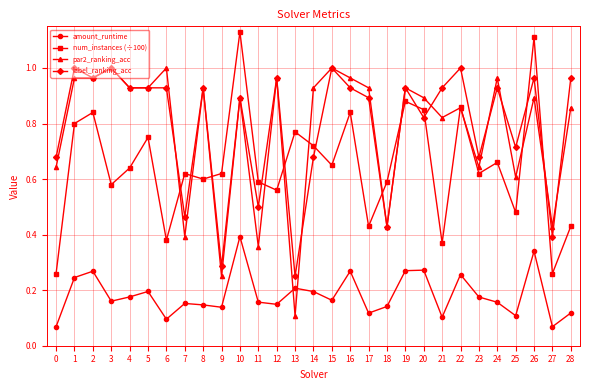

At which label is label_ranking_acc closest to 0?

13